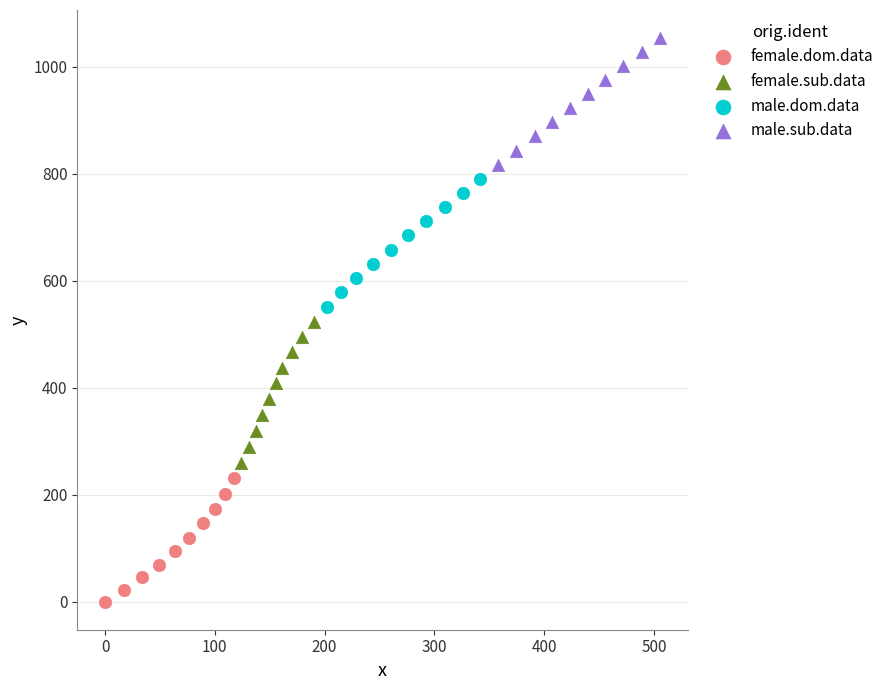

What are all the series names shown in the legend?

female.dom.data, female.sub.data, male.dom.data, male.sub.data